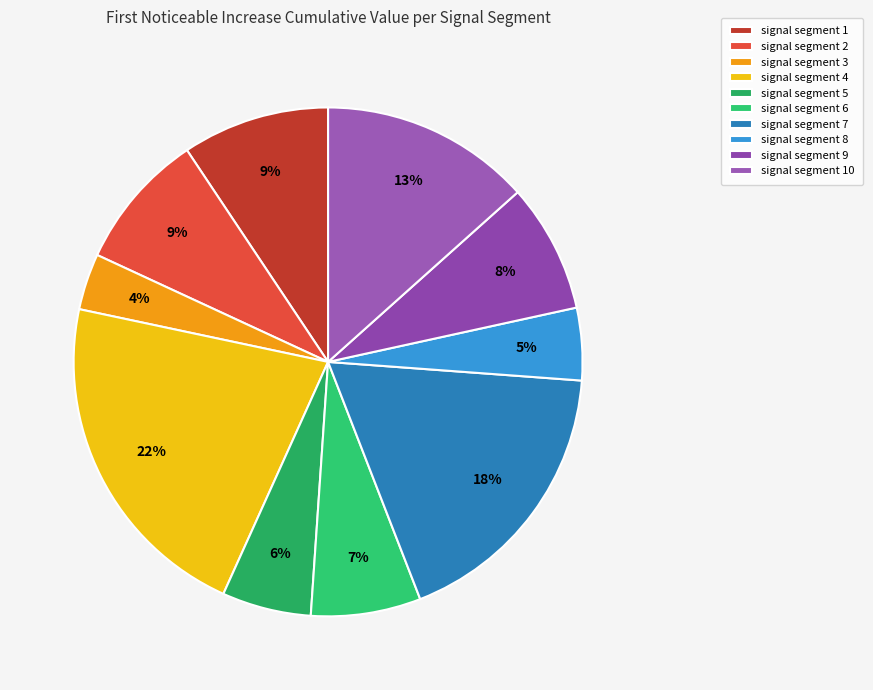

How many segments does this pie chart have?

10